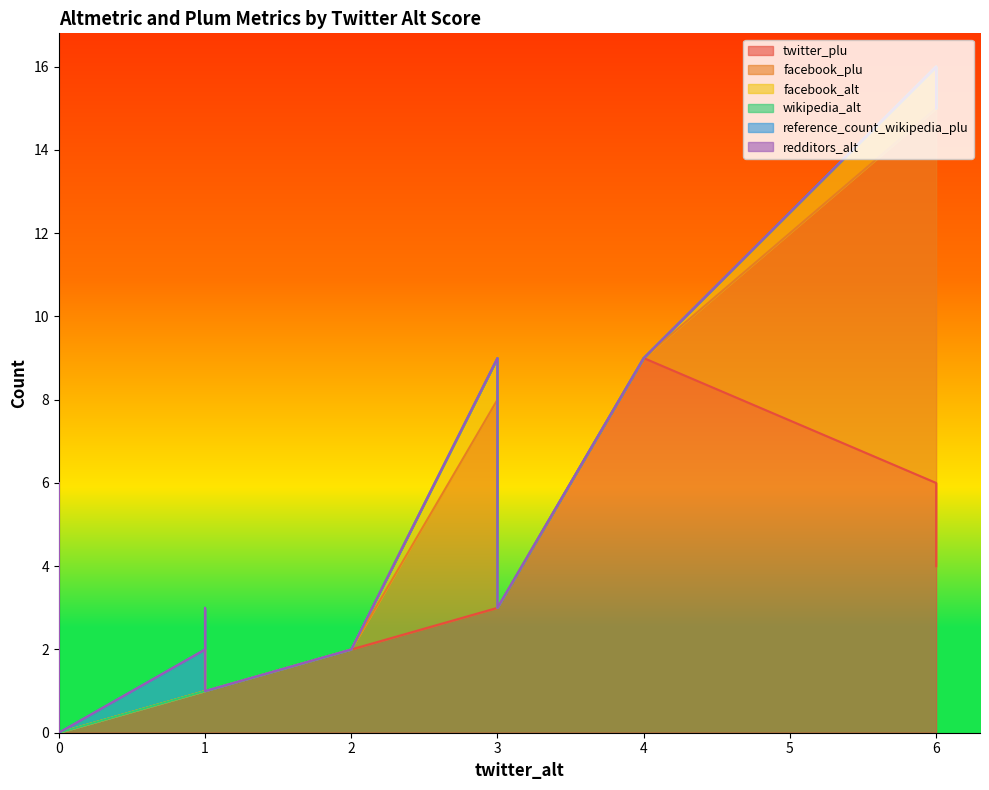

Which series has the widest spread of values?

facebook_plu